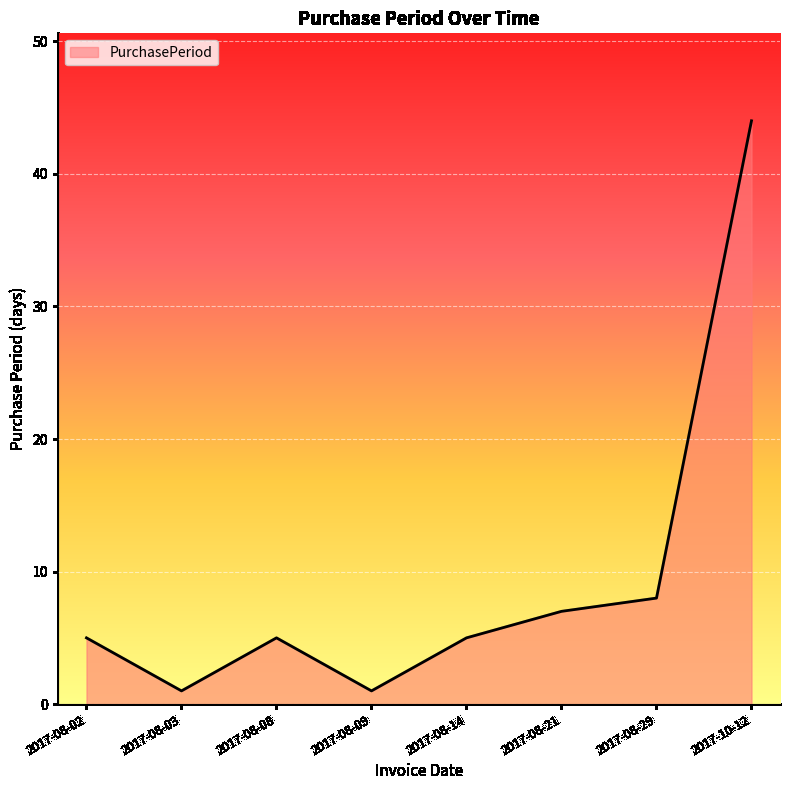

At which category does the data reach its first local peak?

2017-08-08